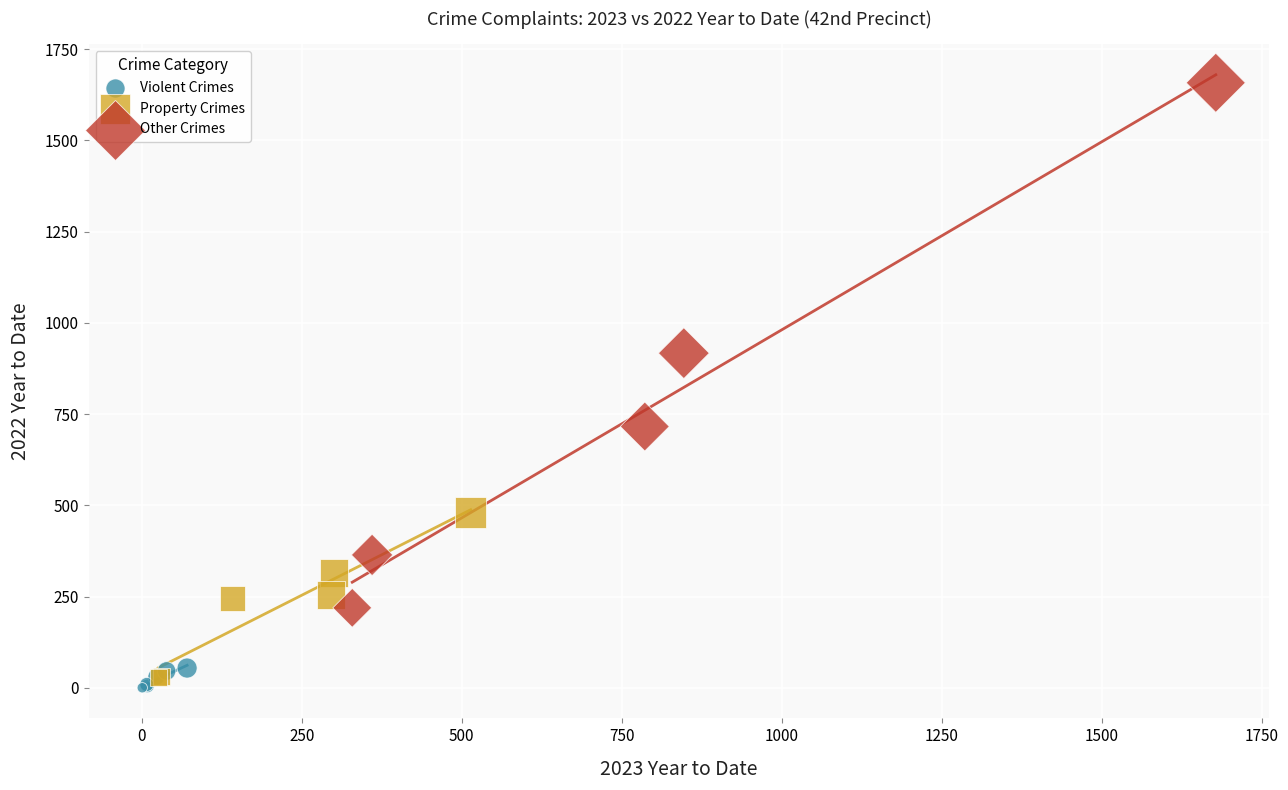

Which series reaches the maximum Y coordinate?

Other Crimes